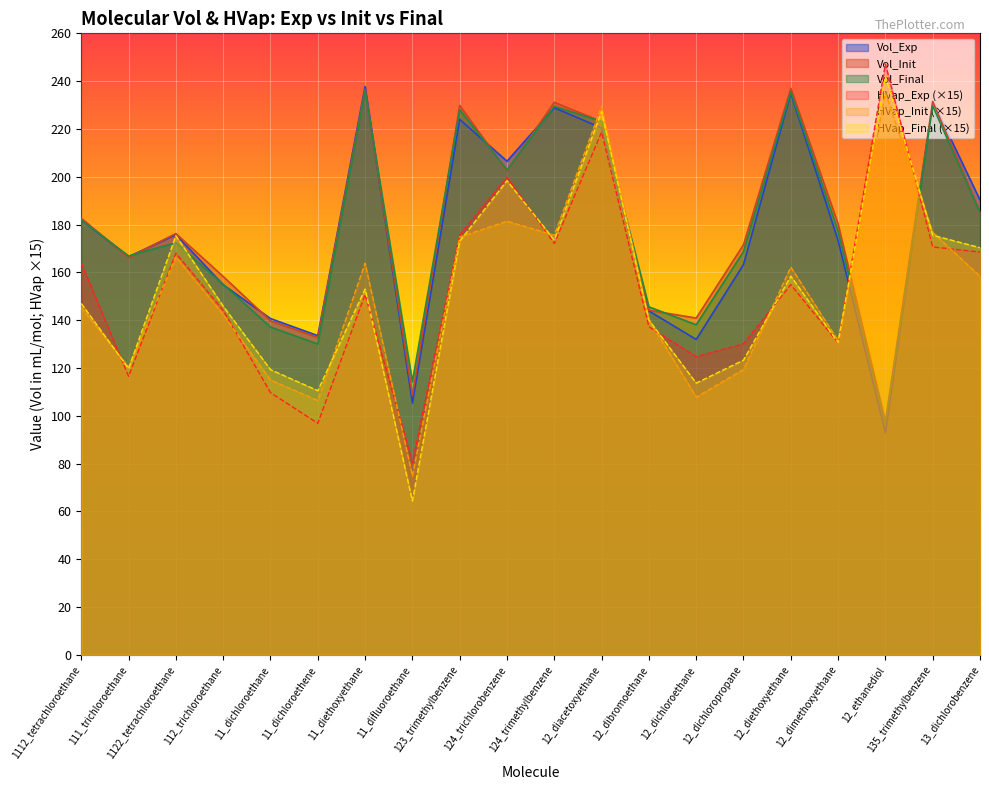

Which label corresponds to the smallest value in the chart?

11_difluoroethane